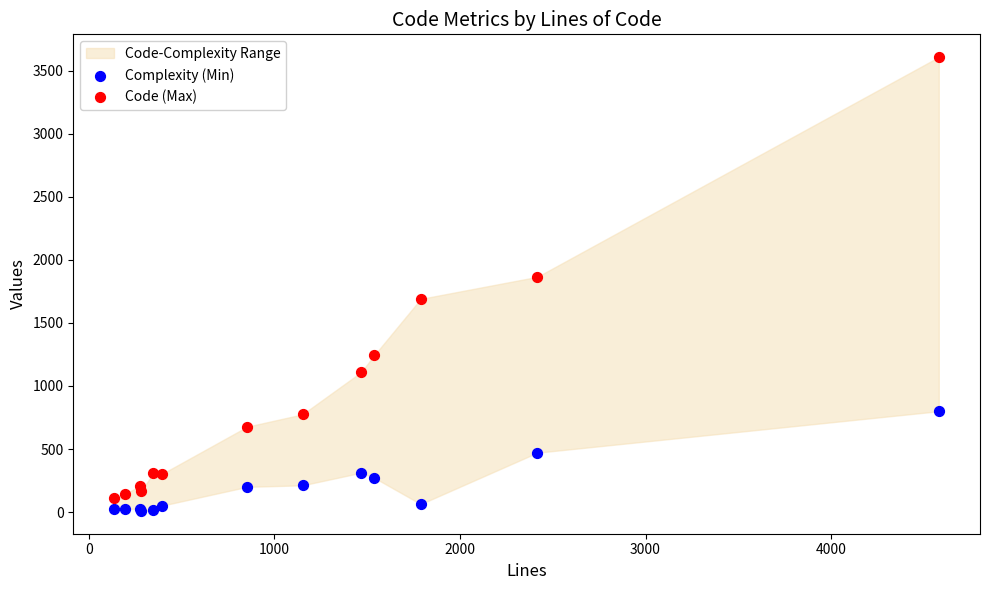

Which series contains the lowest Y value?

Complexity (Min)